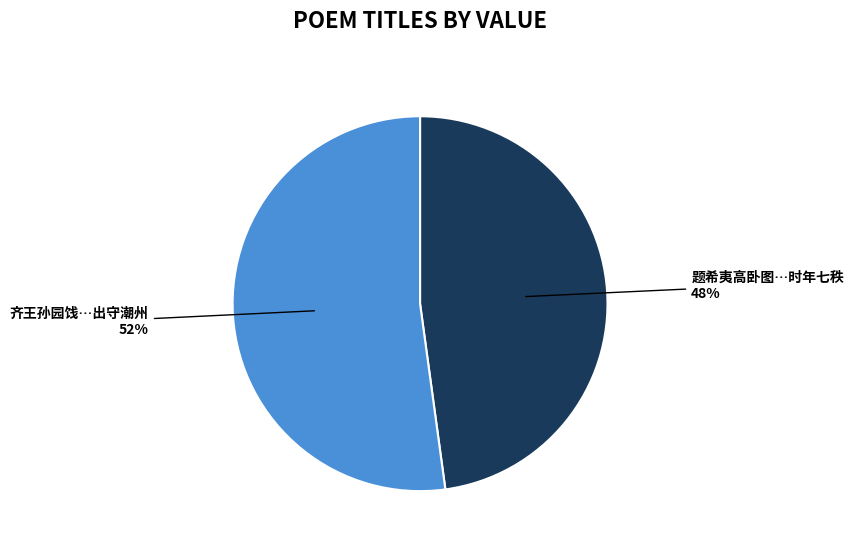

Is it true that 齐王孙园饯…出守潮州 is 52% of the pie?

True